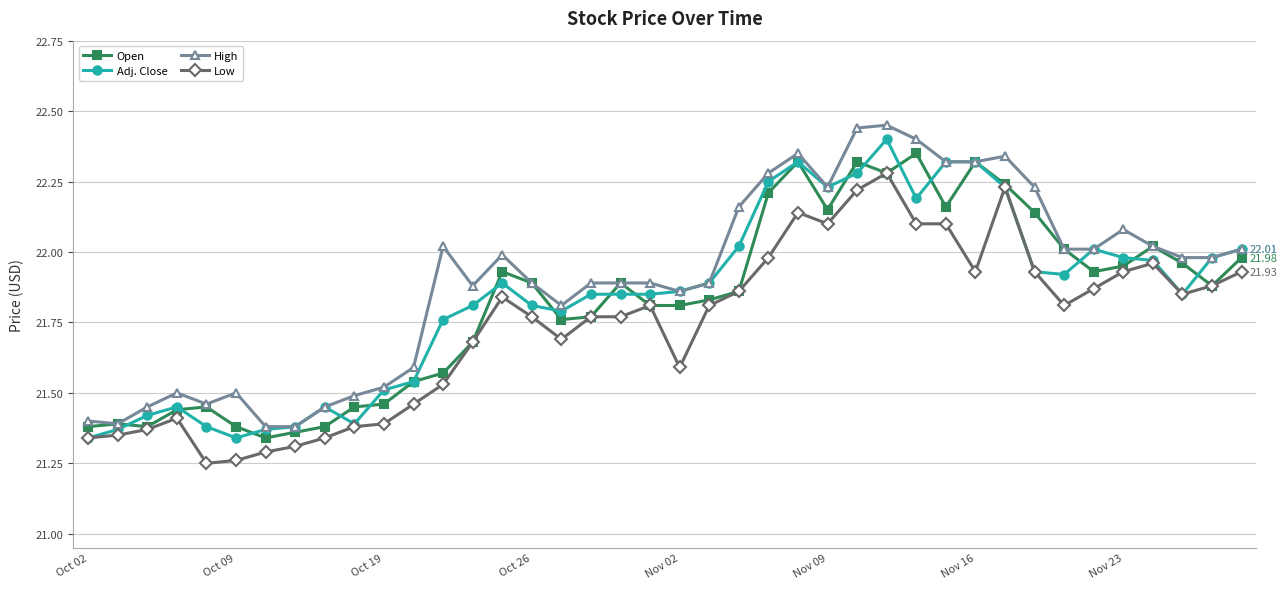

True or false: Open has more than 2 interior local peaks.

True